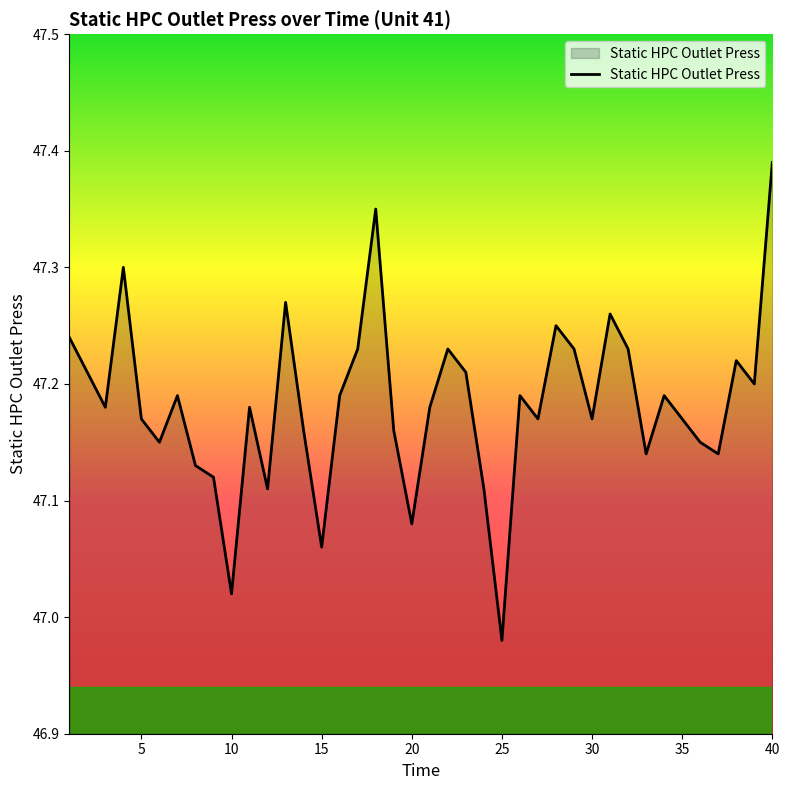

What is the difference between the maximum and minimum values?

0.4